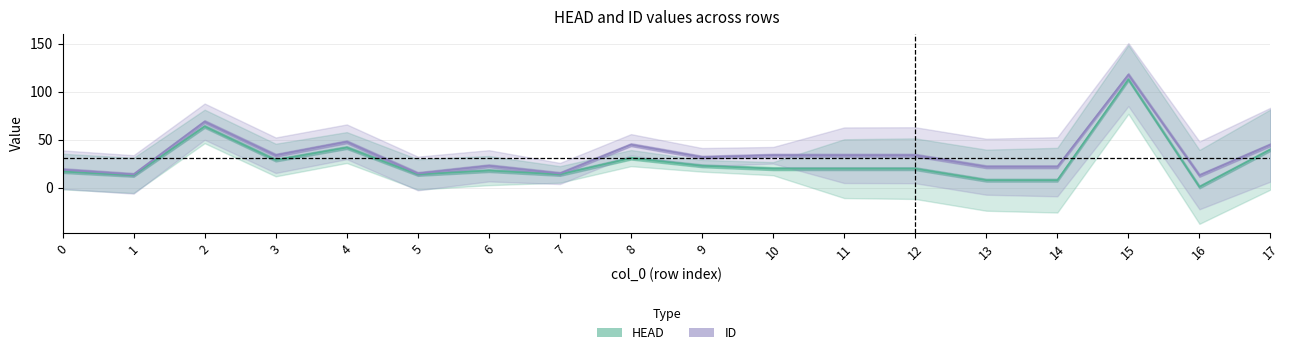

True or false: HEAD and ID cross at least once.

False